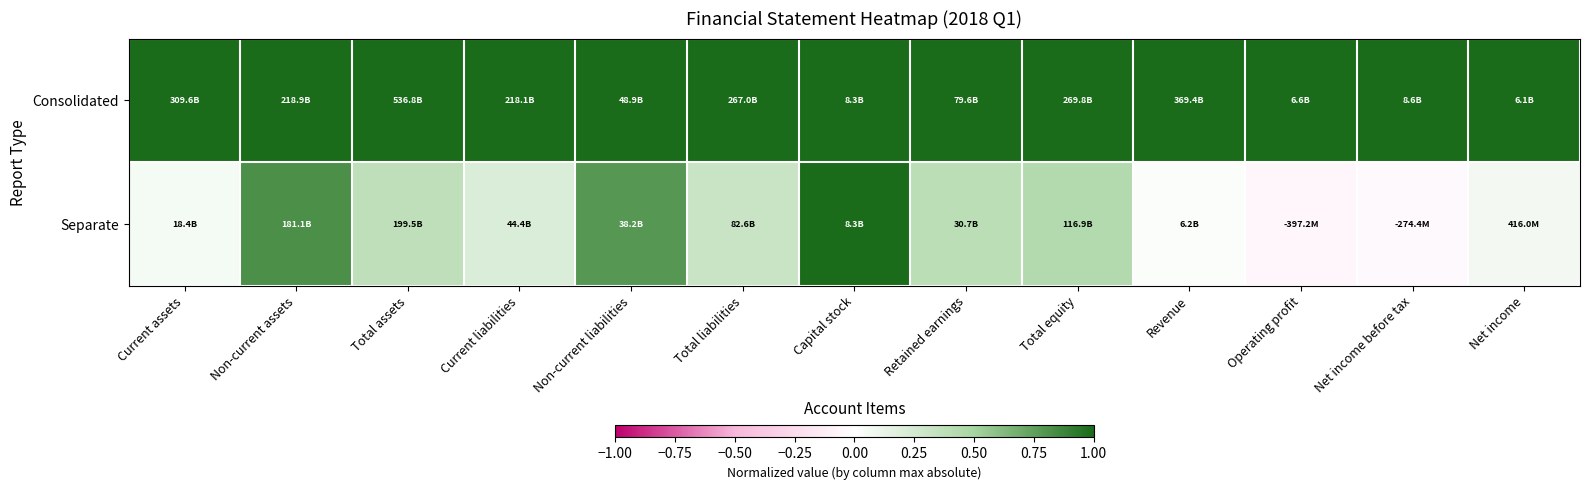

At which category does the chart reach its peak across all series?

Current assets